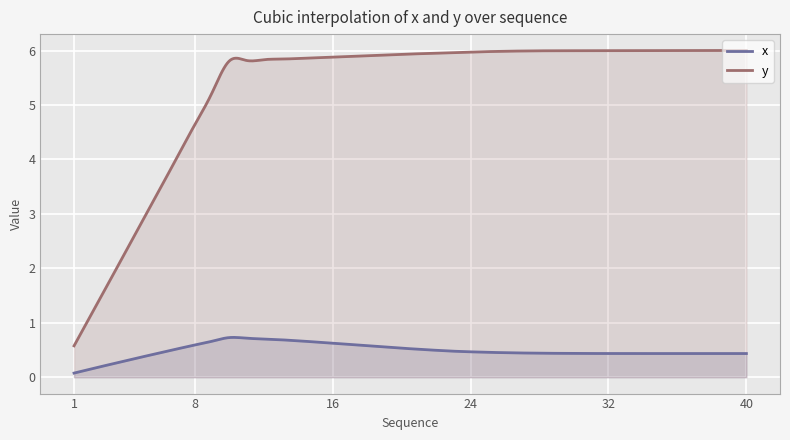

Is it true that y equals 3.4 at 26?

False